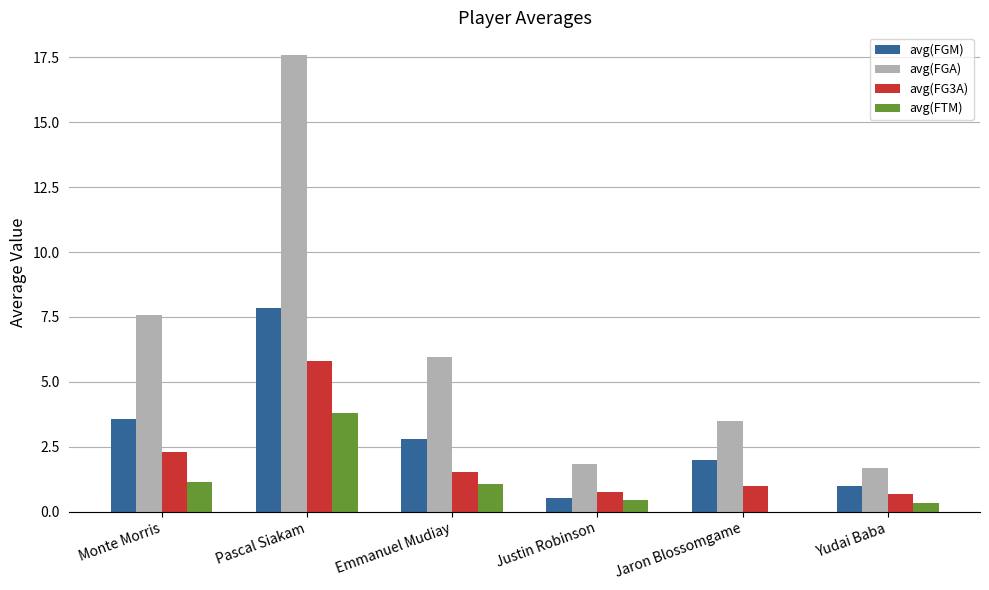

The avg(FG3A) series shows 9.3 at Pascal Siakam. True or false?

False